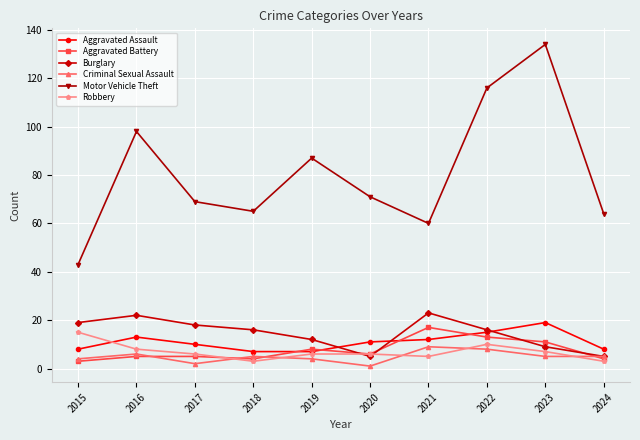

Reading left to right, transcribe all the data shown in this chart.

Aggravated Assault: 2015=8	2016=13	2017=10	2018=7	2019=7	2020=11	2021=12	2022=15	2023=19	2024=8
Aggravated Battery: 2015=3	2016=5	2017=5	2018=4	2019=8	2020=6	2021=17	2022=13	2023=11	2024=4
Burglary: 2015=19	2016=22	2017=18	2018=16	2019=12	2020=5	2021=23	2022=16	2023=9	2024=5
Criminal Sexual Assault: 2015=4	2016=6	2017=2	2018=5	2019=4	2020=1	2021=9	2022=8	2023=5	2024=5
Motor Vehicle Theft: 2015=43	2016=98	2017=69	2018=65	2019=87	2020=71	2021=60	2022=116	2023=134	2024=64
Robbery: 2015=15	2016=8	2017=6	2018=3	2019=6	2020=6	2021=5	2022=10	2023=7	2024=3